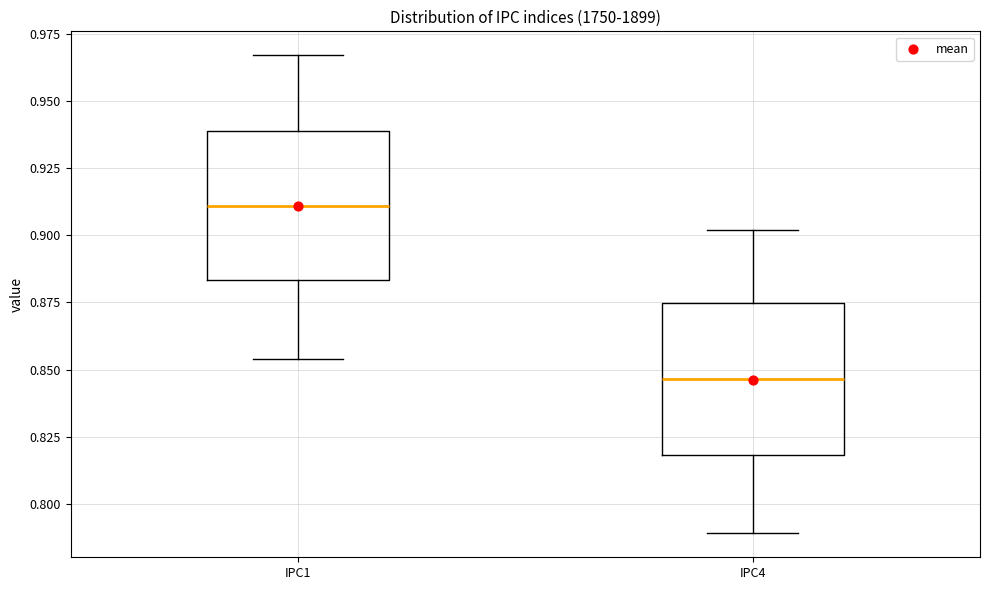

Where is the upper edge of the box for IPC1 on the y-axis? The values are not printed on the chart, so give them approximately, as read against the axis.

0.940